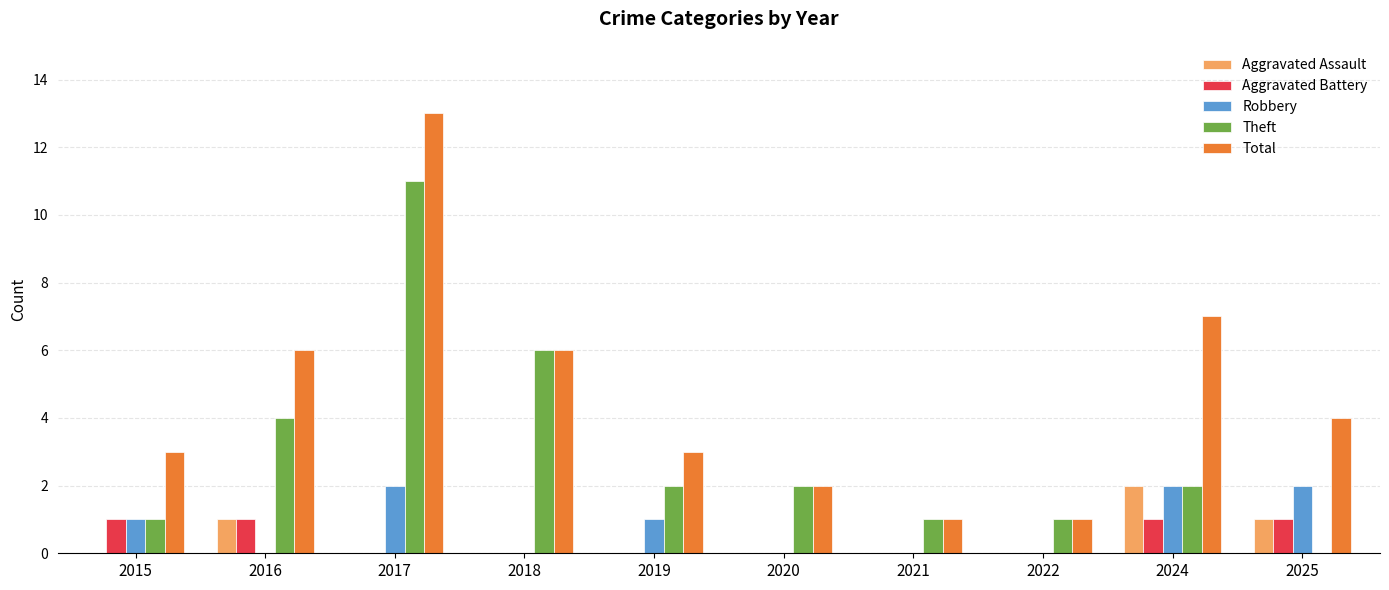

Reading left to right, transcribe all the data shown in this chart.

Aggravated Assault: 0	1	0	0	0	0	0	0	2	1
Aggravated Battery: 1	1	0	0	0	0	0	0	1	1
Robbery: 1	0	2	0	1	0	0	0	2	2
Theft: 1	4	11	6	2	2	1	1	2	0
Total: 3	6	13	6	3	2	1	1	7	4